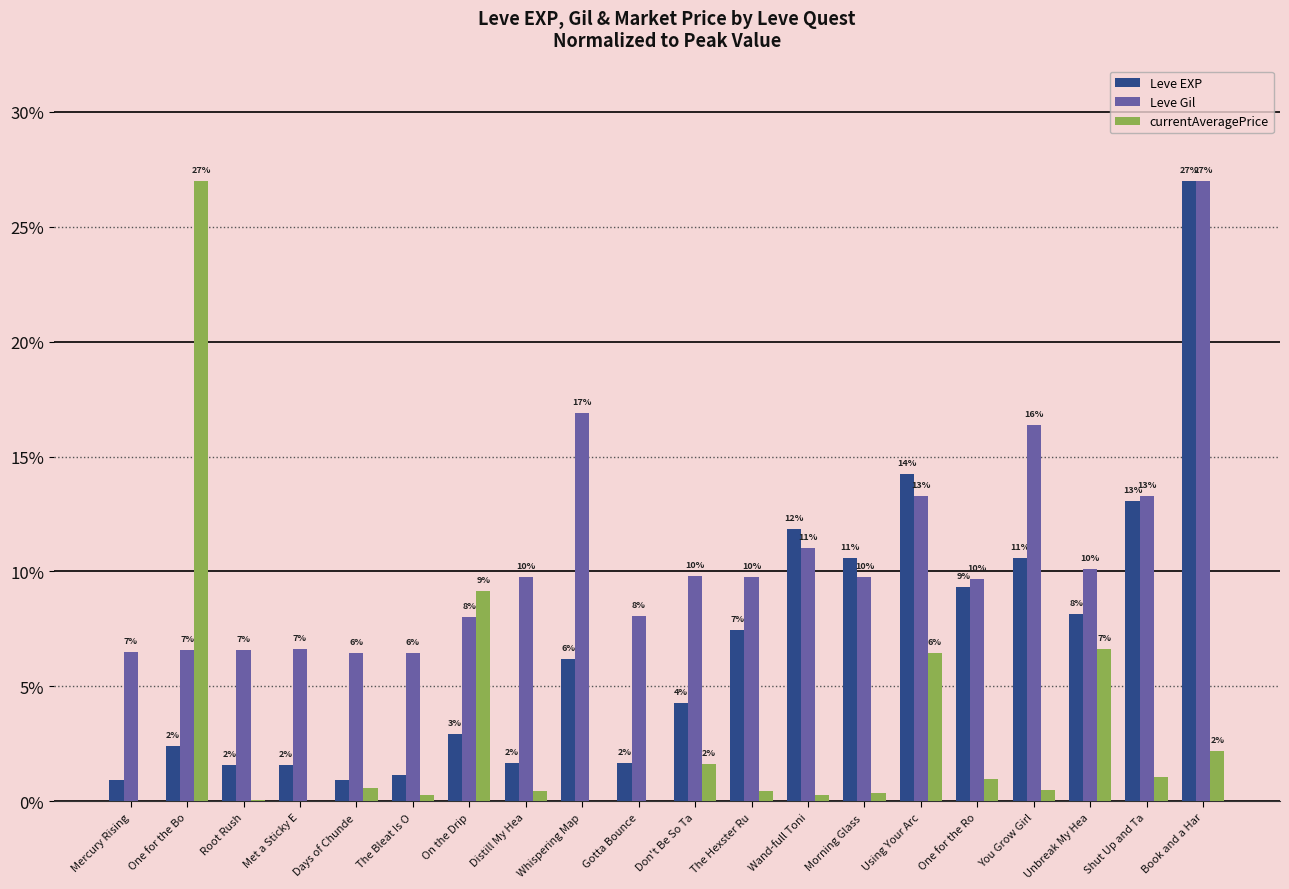

Are the bars horizontal?

No